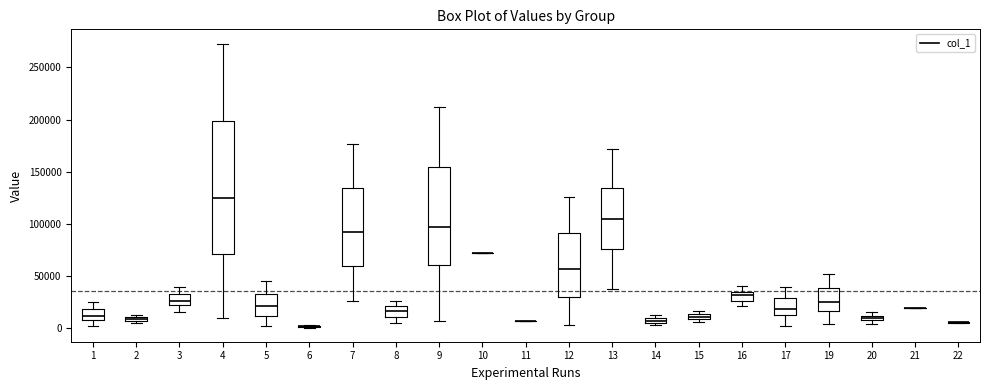

Where does the lower whisker of the box at x = 9 end on the y-axis? The values are not printed on the chart, so give them approximately, as read against the axis.

5000